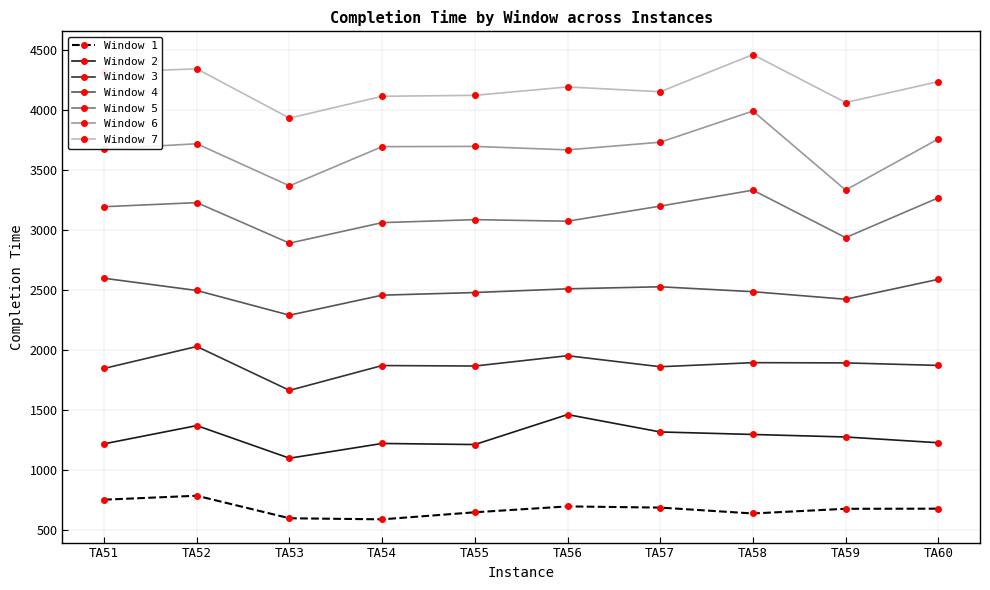

Which series has the widest spread of values?

Window 6